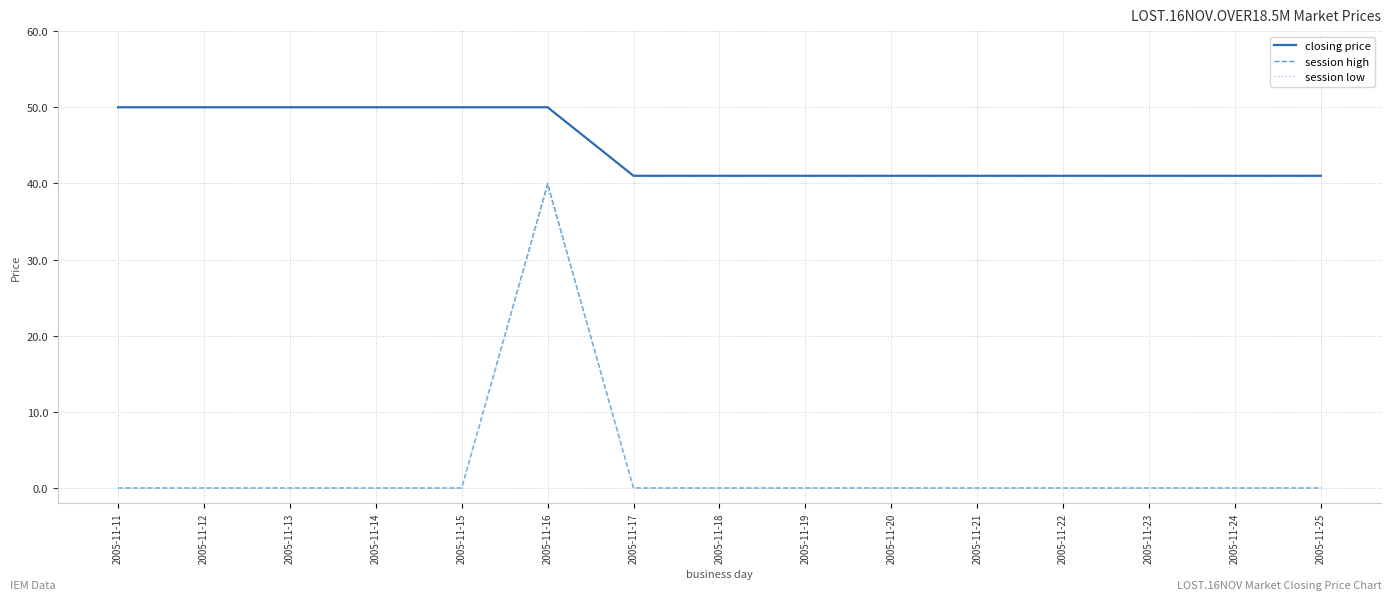

Which series has the largest total across all categories?

closing price